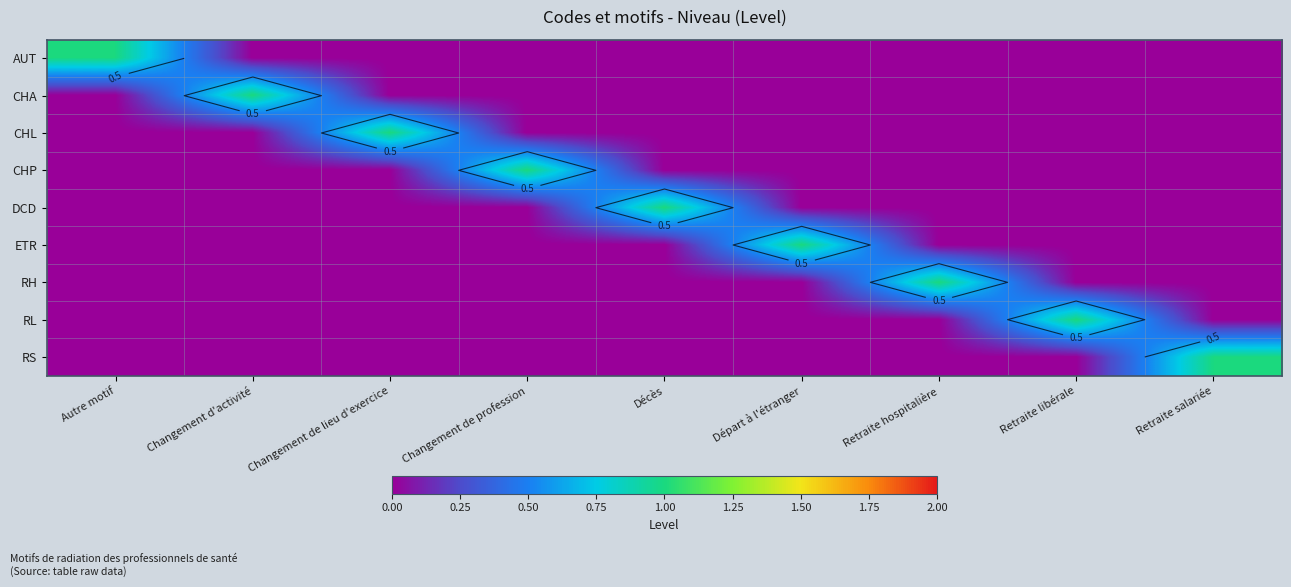

How many values in the AUT series exceed 0?

1